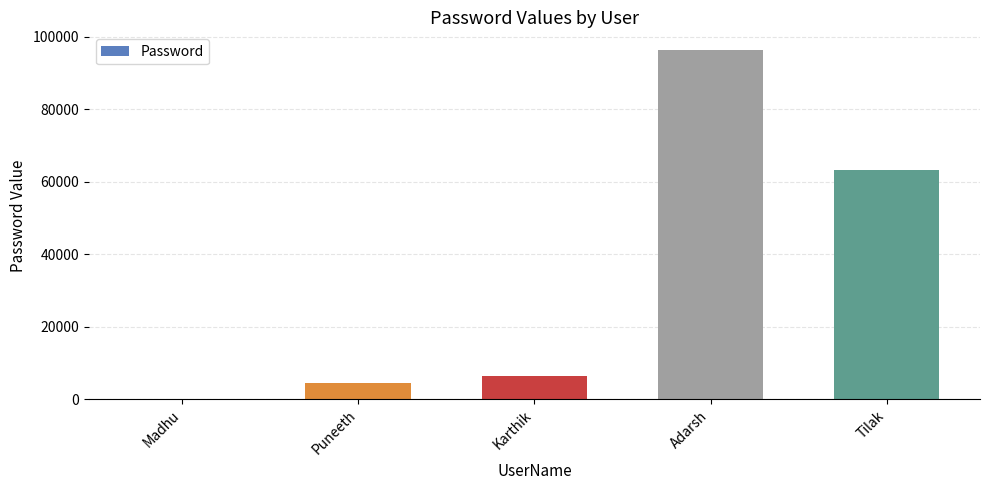

The value at Tilak is 41261. True or false?

False